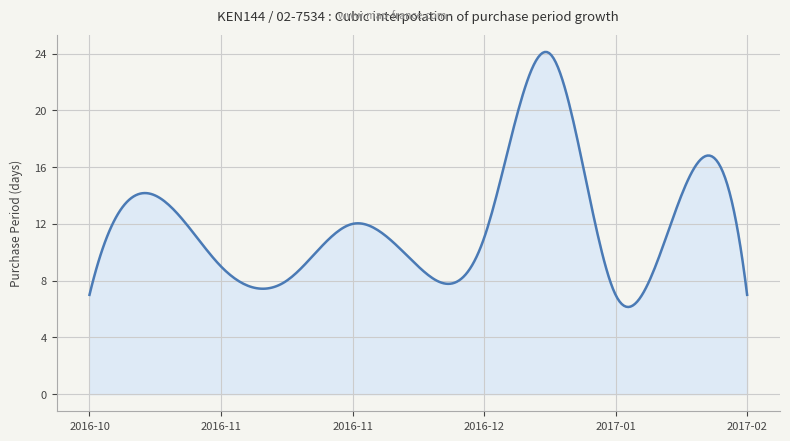

What is the greatest value displayed?

24.1